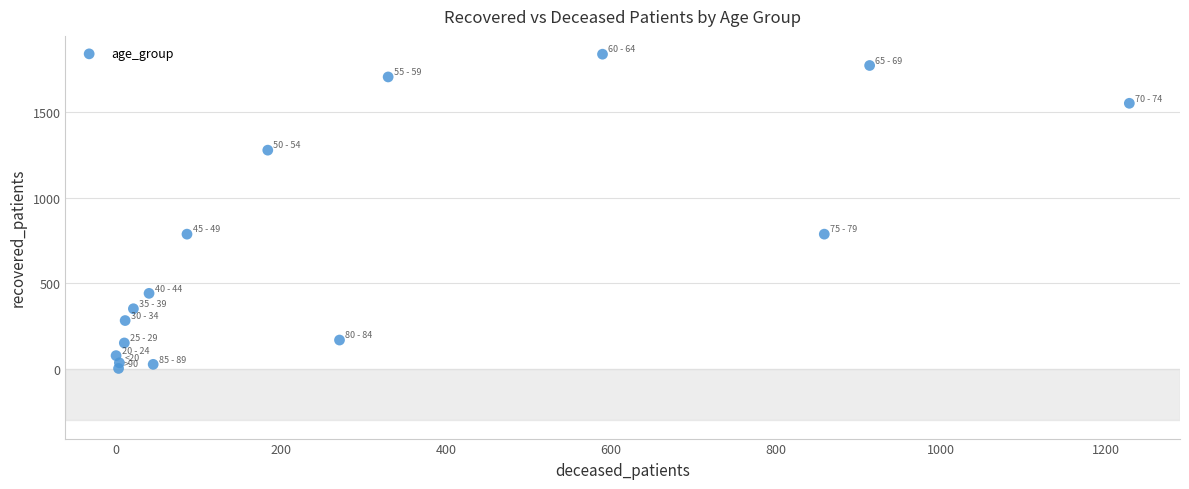

What is the range of X values (max minus min)?

1229